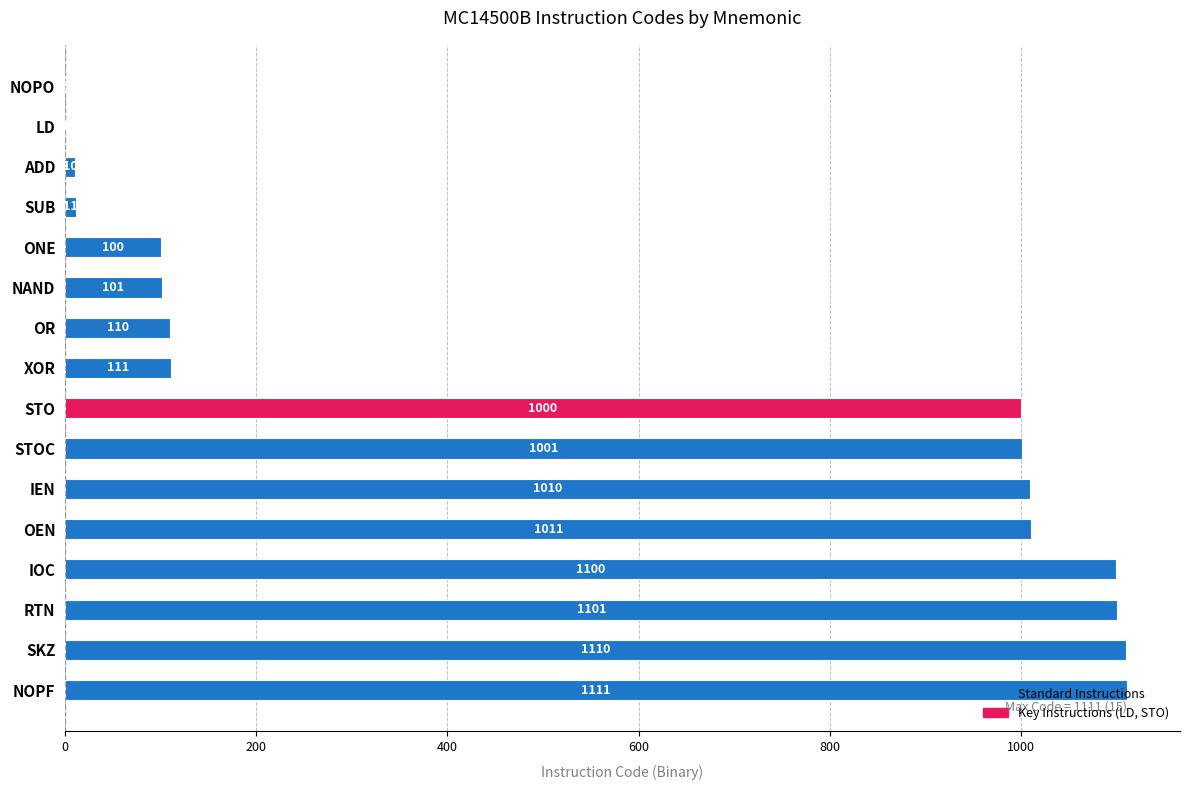

How many values are above zero?

15